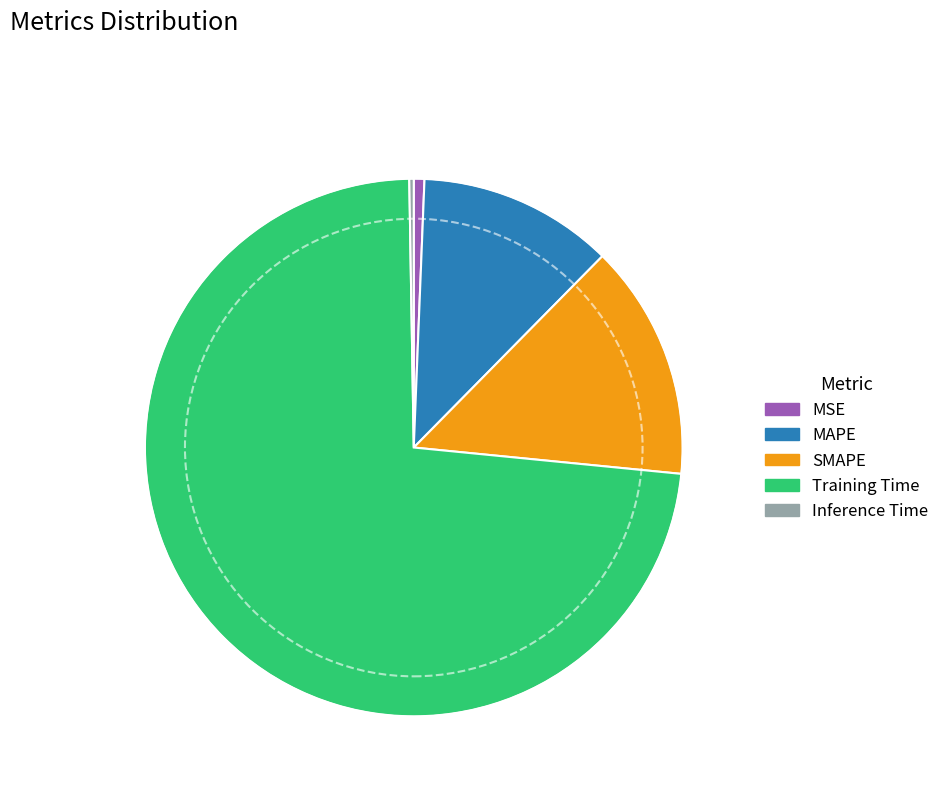

Is it true that SMAPE is 7% of the pie?

False